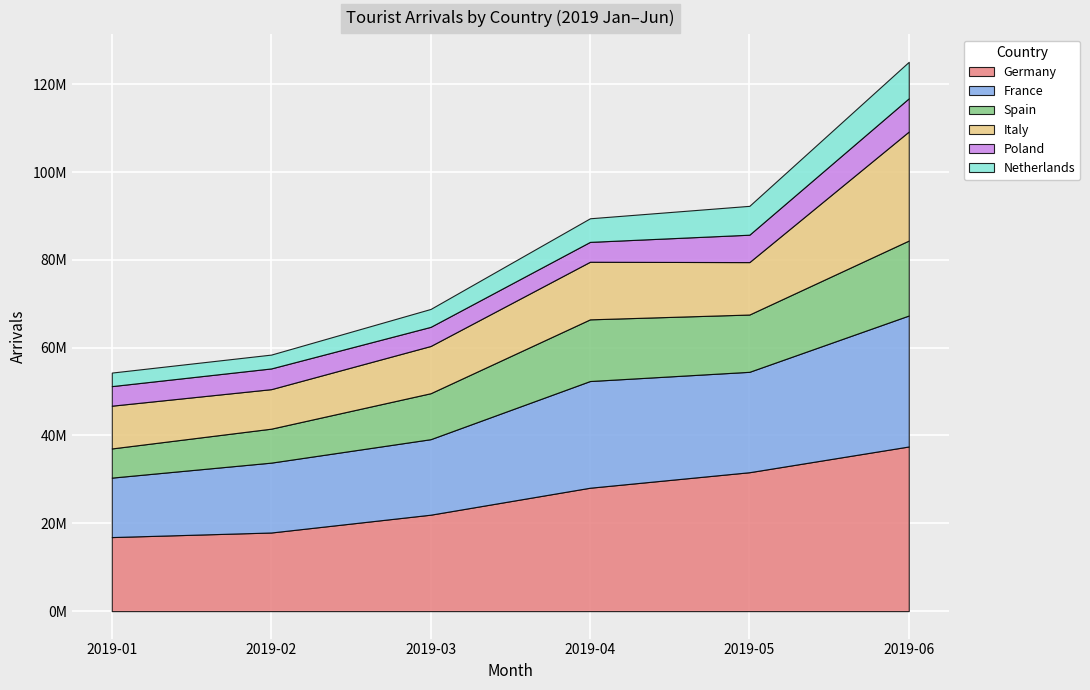

True or false: Netherlands has more than 1 interior local peaks.

False